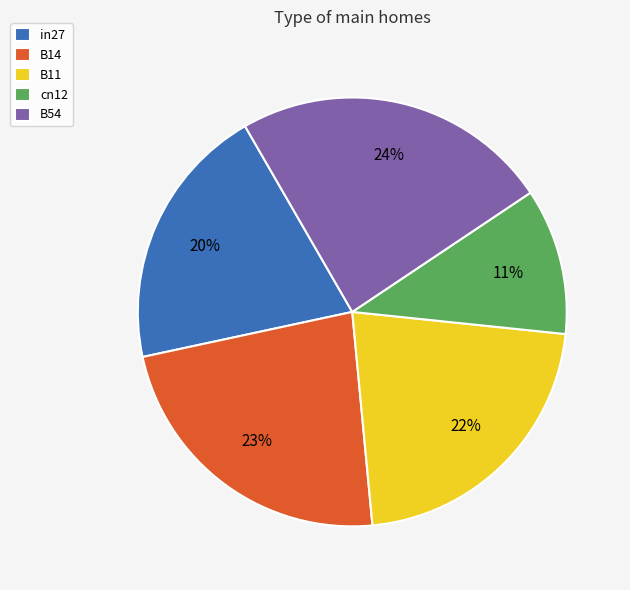

The in27 slice represents 13% of the pie. True or false?

False